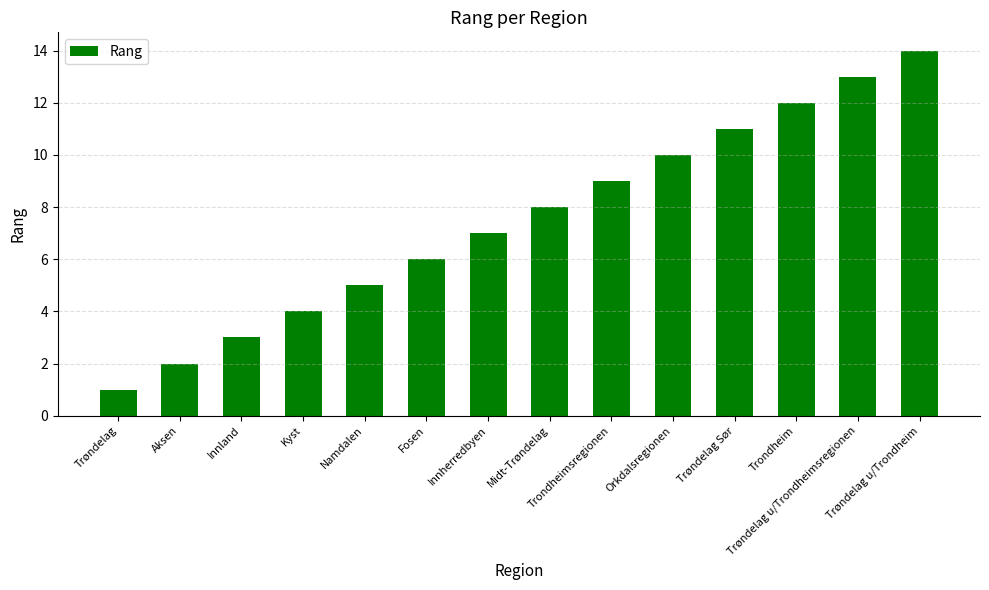

What is the difference between the second highest and second lowest values?

11